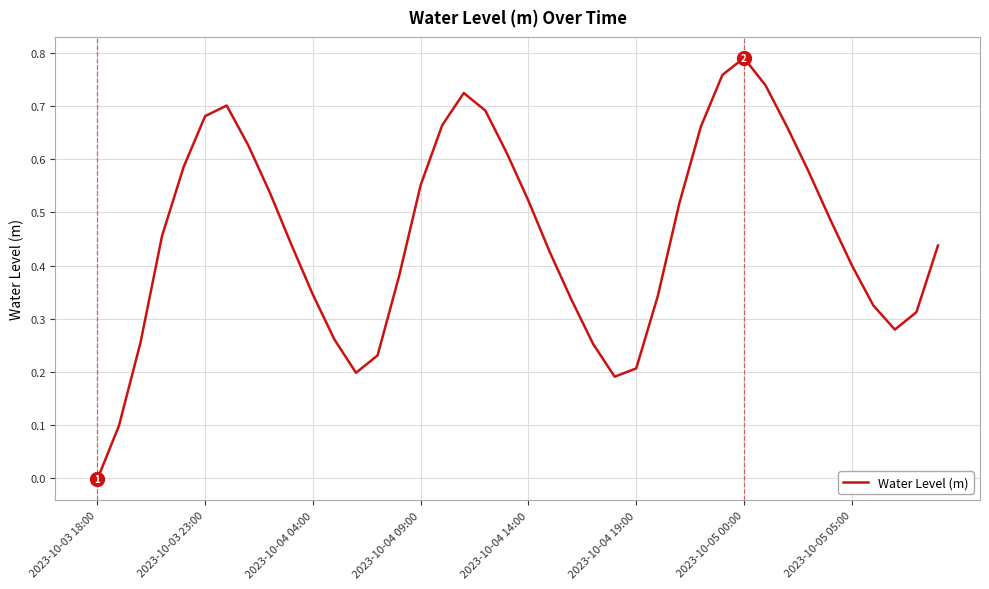

At which category does the chart reach its minimum across all series?

2023-10-03 18:00